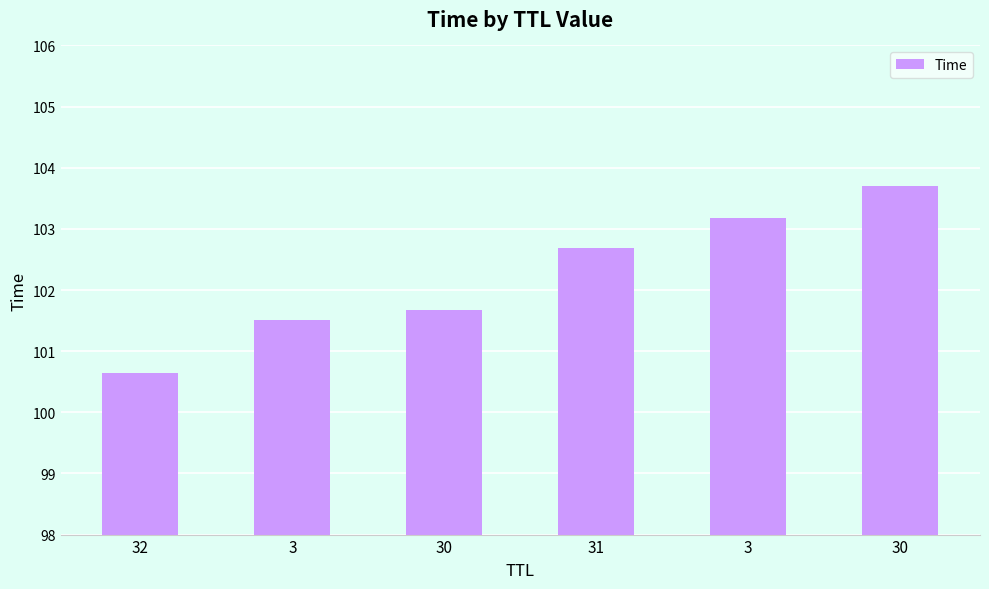

List the labels in order of value, smallest first.

32, 3, 30, 31, 3, 30